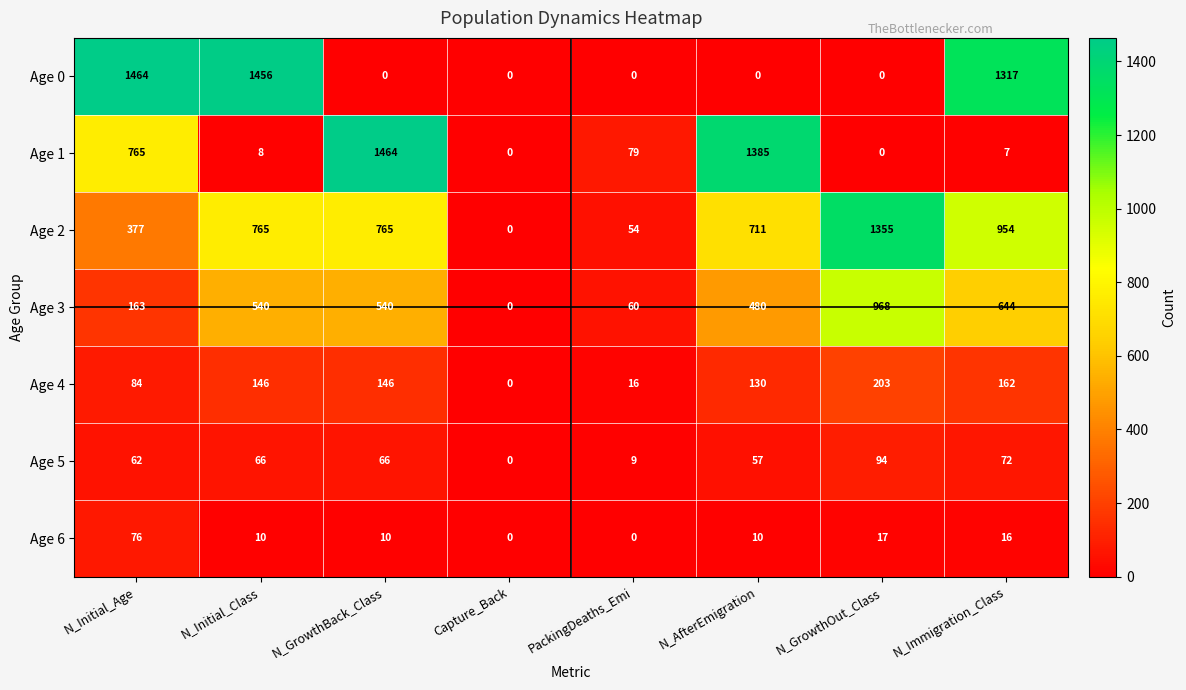

What value does the Age 2 series have at N_Initial_Age?

377